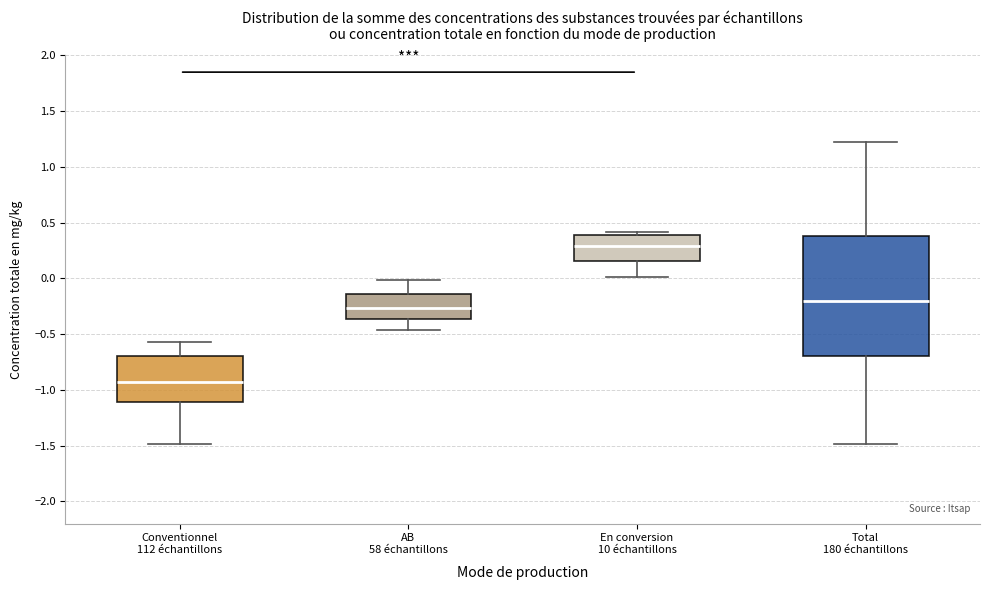

Reading left to right, transcribe this box plot: for each box, give where its median line is, the range the box spans, and where its two whiskers end, as read against the y-axis. The values are not printed on the chart, so give them approximately, as read against the axis.

Conventionnel 112 échantillons: median -0.95, box -1.10 to -0.70, whiskers -1.50 to -0.60
AB 58 échantillons: median -0.25, box -0.35 to -0.15, whiskers -0.45 to 0.00
En conversion 10 échantillons: median 0.30, box 0.15 to 0.40, whiskers 0.00 to 0.40 (just above the box's upper edge)
Total 180 échantillons: median -0.20, box -0.70 to 0.40, whiskers -1.50 to 1.25